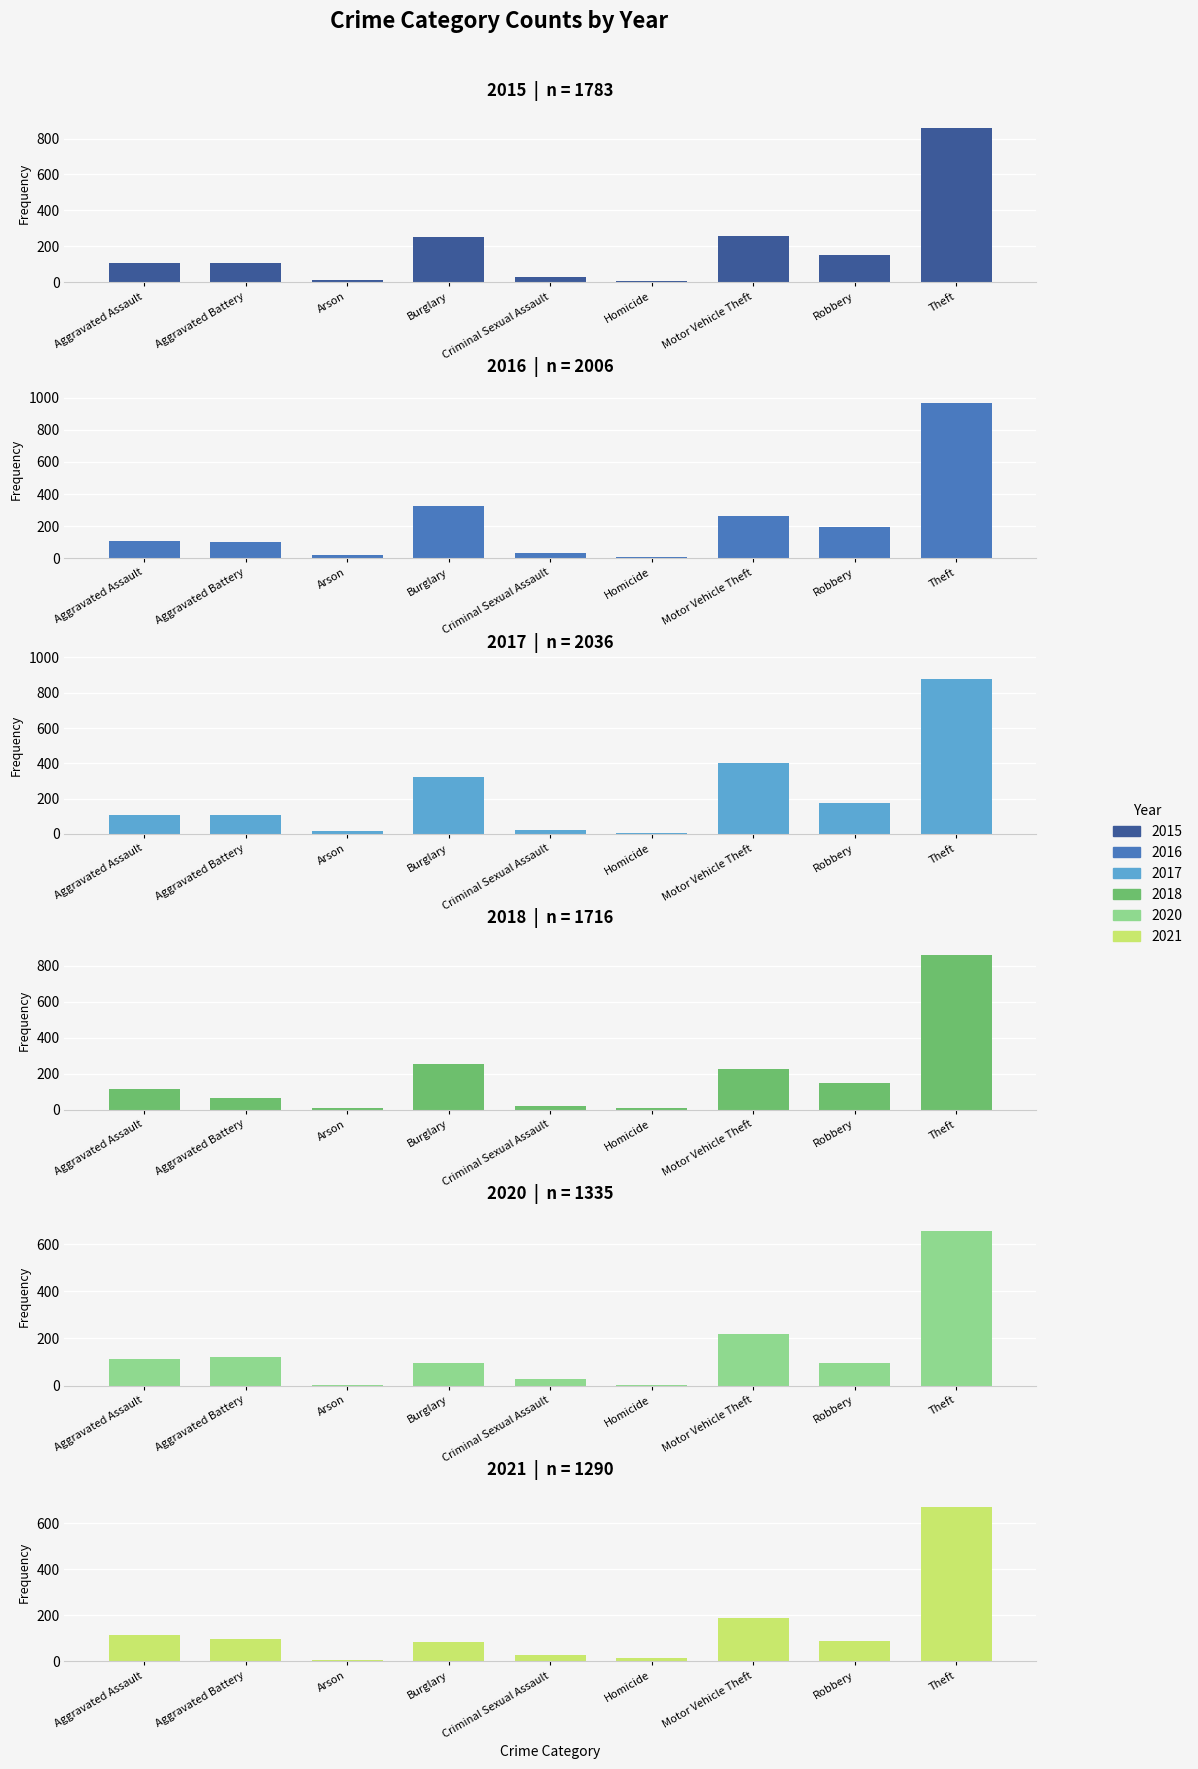

Is it true that 2016 equals 178 at Aggravated Assault?

False